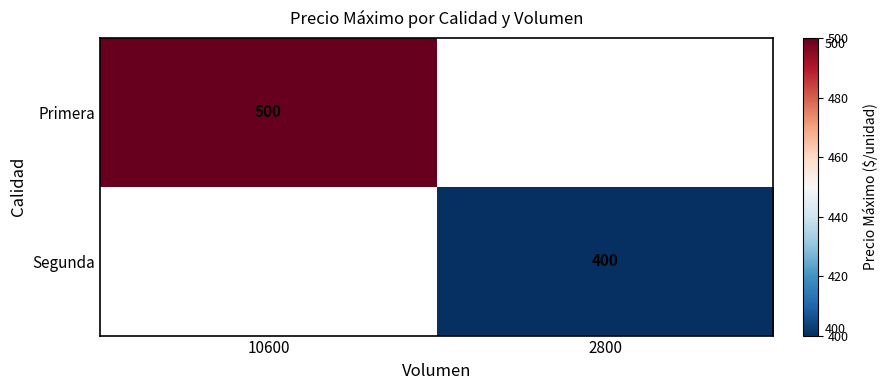

Is it true that Segunda equals 192 at 2800?

False